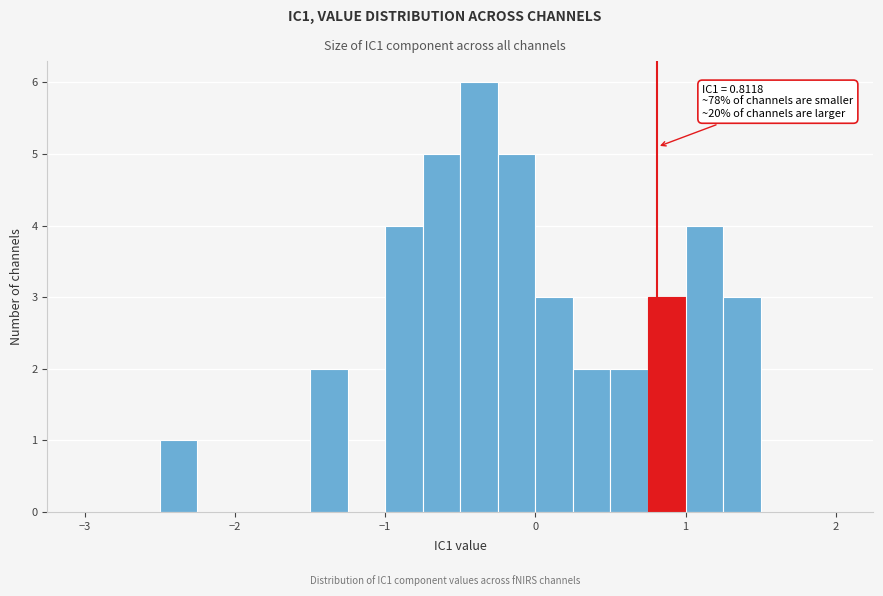

Around what value on the x-axis is the tallest bar? Give the approximate position of its centre, as read against the axis.

-0.4